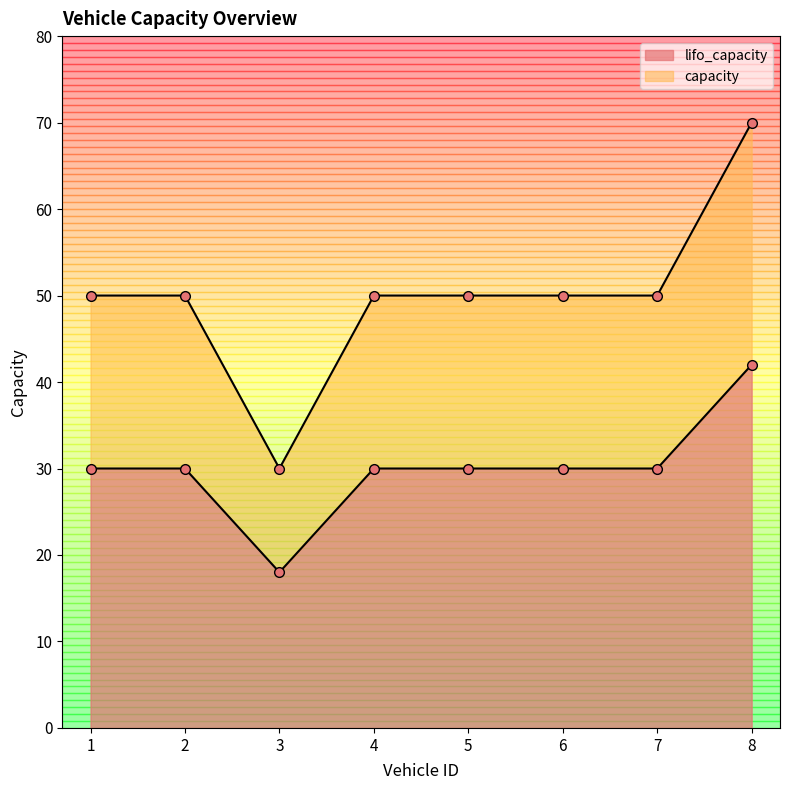

True or false: capacity and lifo_capacity intersect in this chart.

False